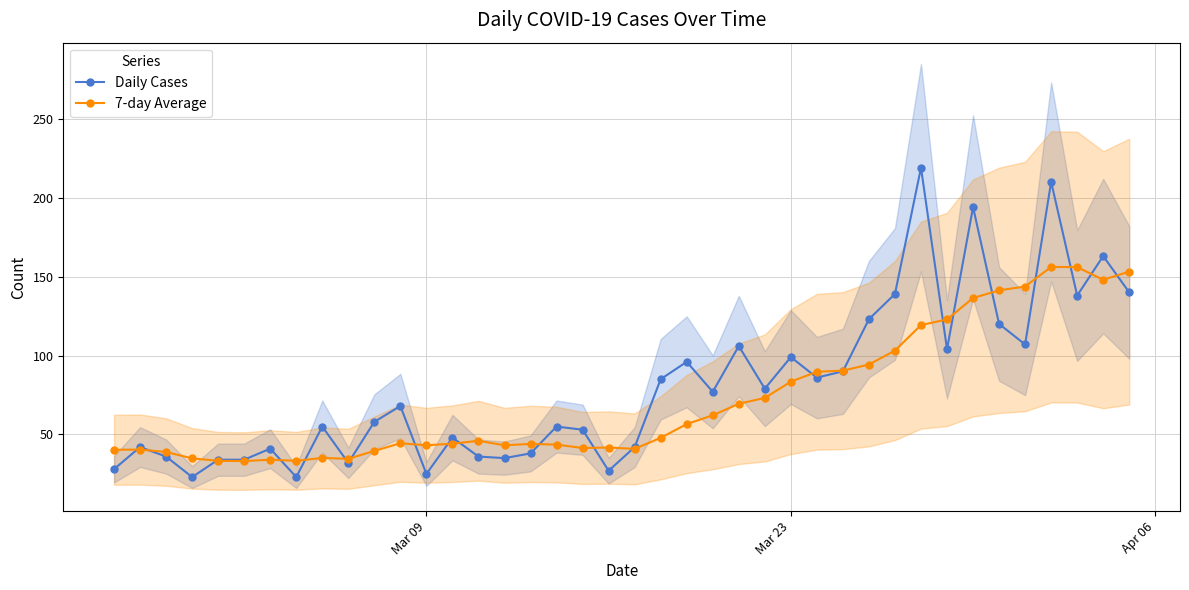

How many data points in 7-day Average are less than 46?

20